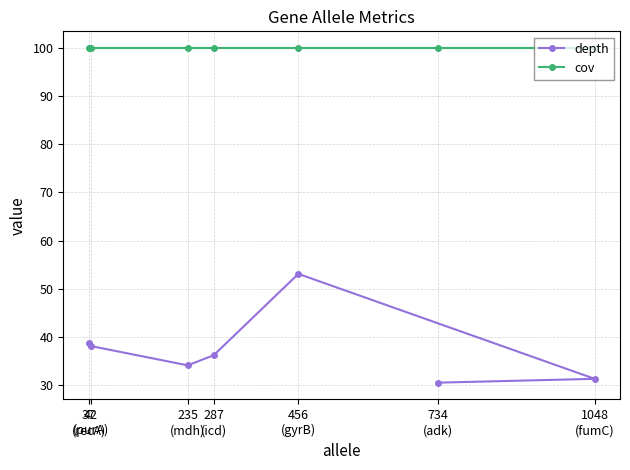

What is the value of the cov point at the 1st from the left?

100.0